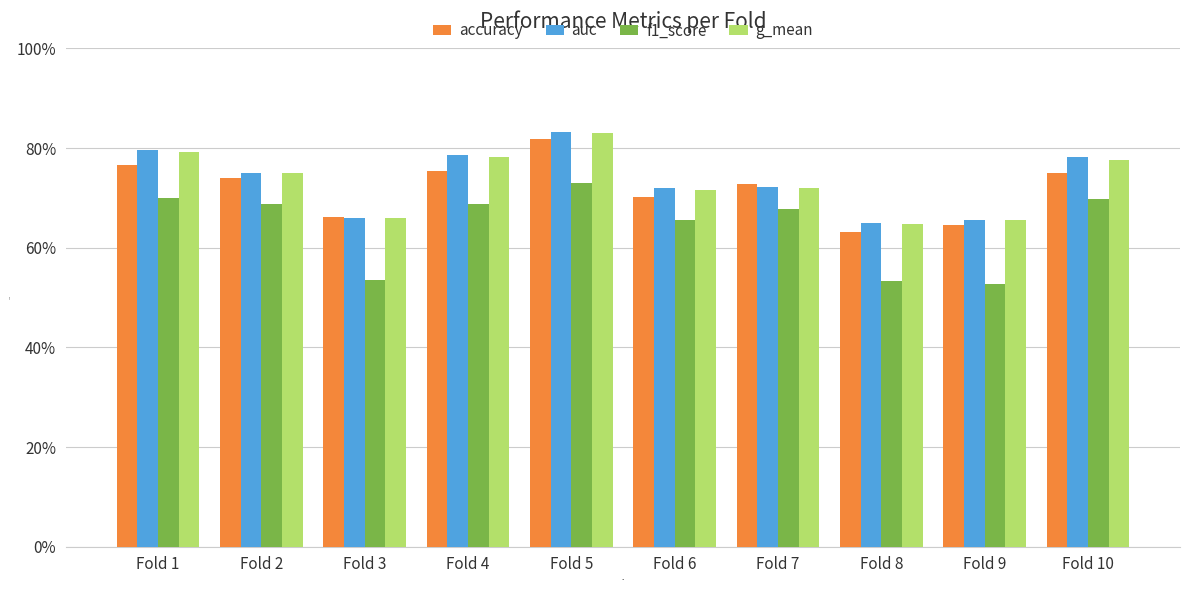

What are all the series names shown in the legend?

accuracy, auc, f1_score, g_mean